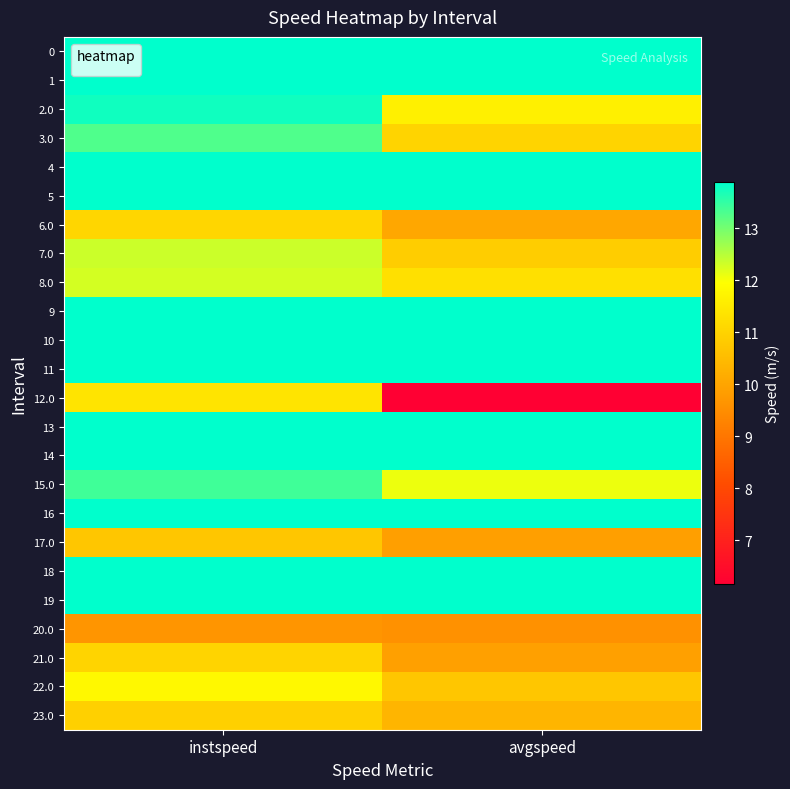

Reading right to left, what are all the values shown in this chart?

0: avgspeed=13.9	instspeed=13.9
1: avgspeed=13.9	instspeed=13.9
2.0: avgspeed=11.6	instspeed=13.8
3.0: avgspeed=11.0	instspeed=13.3
4: avgspeed=13.9	instspeed=13.9
5: avgspeed=13.9	instspeed=13.9
6.0: avgspeed=10.1	instspeed=11.1
7.0: avgspeed=10.9	instspeed=12.3
8.0: avgspeed=11.3	instspeed=12.3
9: avgspeed=13.9	instspeed=13.9
10: avgspeed=13.9	instspeed=13.9
11: avgspeed=13.9	instspeed=13.9
12.0: avgspeed=6.1	instspeed=11.4
13: avgspeed=13.9	instspeed=13.9
14: avgspeed=13.9	instspeed=13.9
15.0: avgspeed=12.1	instspeed=13.4
16: avgspeed=13.9	instspeed=13.9
17.0: avgspeed=9.9	instspeed=10.7
18: avgspeed=13.9	instspeed=13.9
19: avgspeed=13.9	instspeed=13.9
20.0: avgspeed=9.6	instspeed=9.7
21.0: avgspeed=9.9	instspeed=11.0
22.0: avgspeed=10.7	instspeed=11.8
23.0: avgspeed=10.4	instspeed=11.0